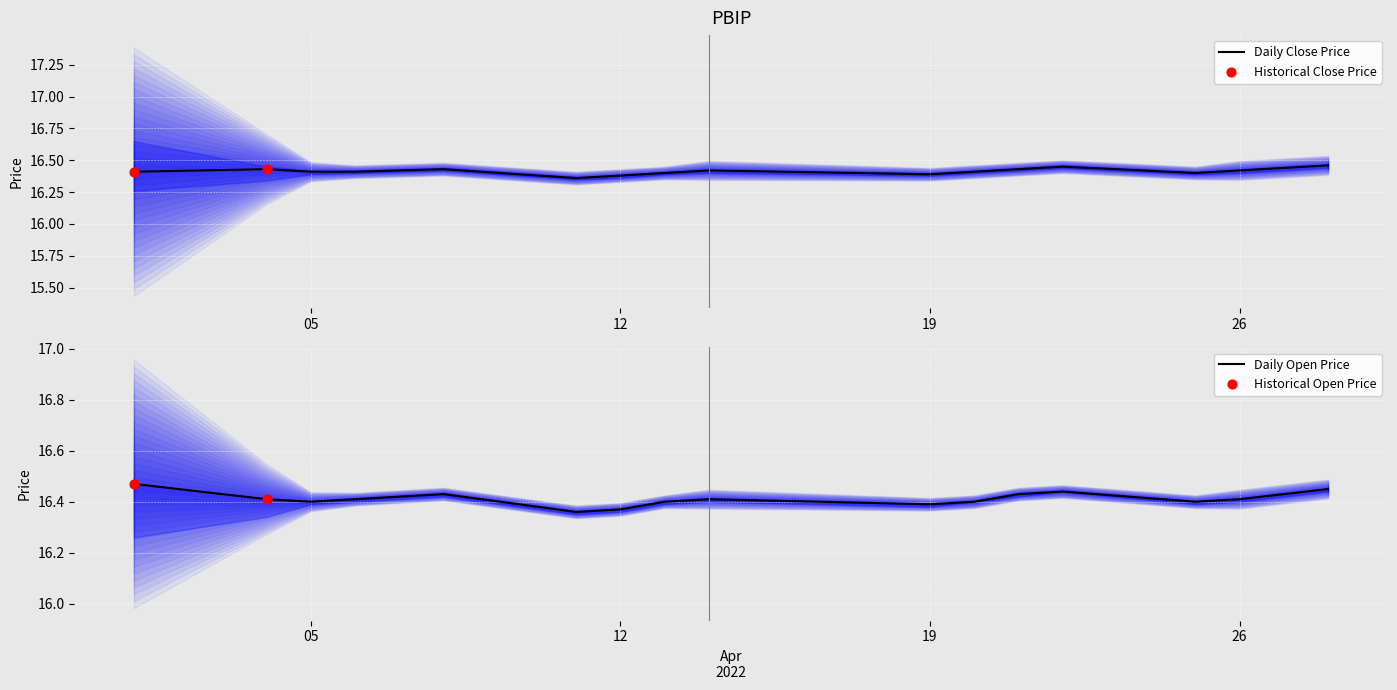

Which series reaches the minimum Y coordinate?

close